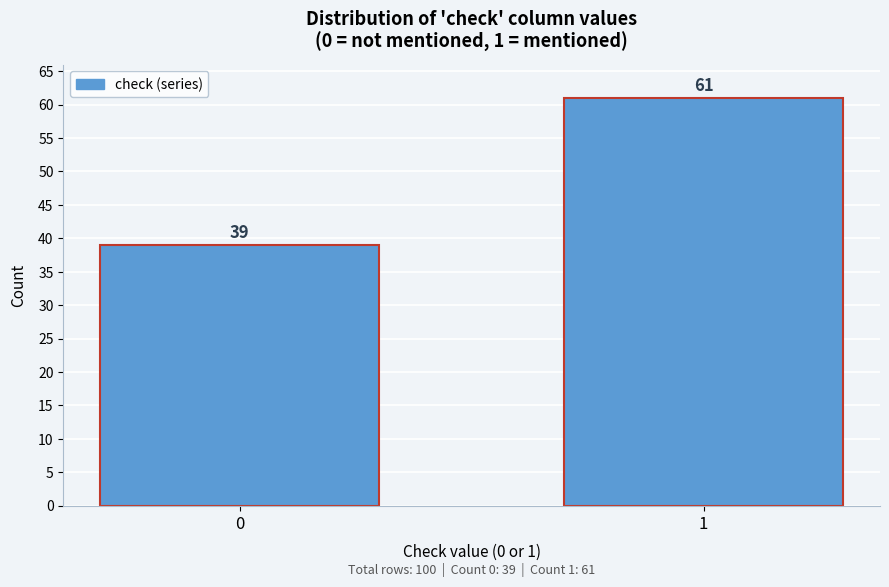

Reading left to right, list all the values displayed in this chart.

0=39	1=61